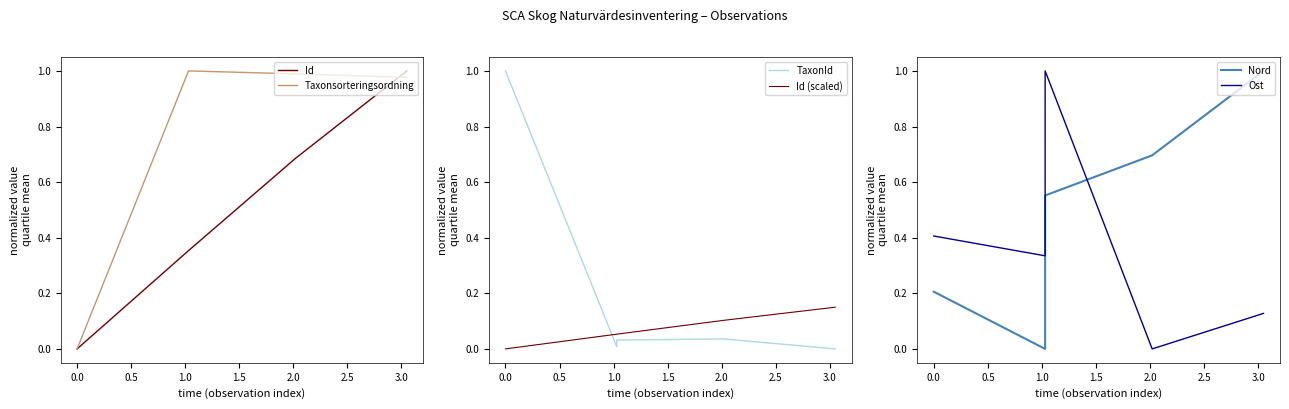

Reading right to left, what are all the values shown in this chart?

Id: 1.0	0.7	0.4	0.4	0.0
Taxonsorteringsordning: 1.0	1.0	1.0	1.0	0.0
TaxonId: 0.0	0.0	0.0	0.0	1.0
Id (scaled): 0.1	0.1	0.1	0.1	0.0
Nord: 1.0	0.7	0.6	0.0	0.2
Ost: 0.1	0.0	1.0	0.3	0.4